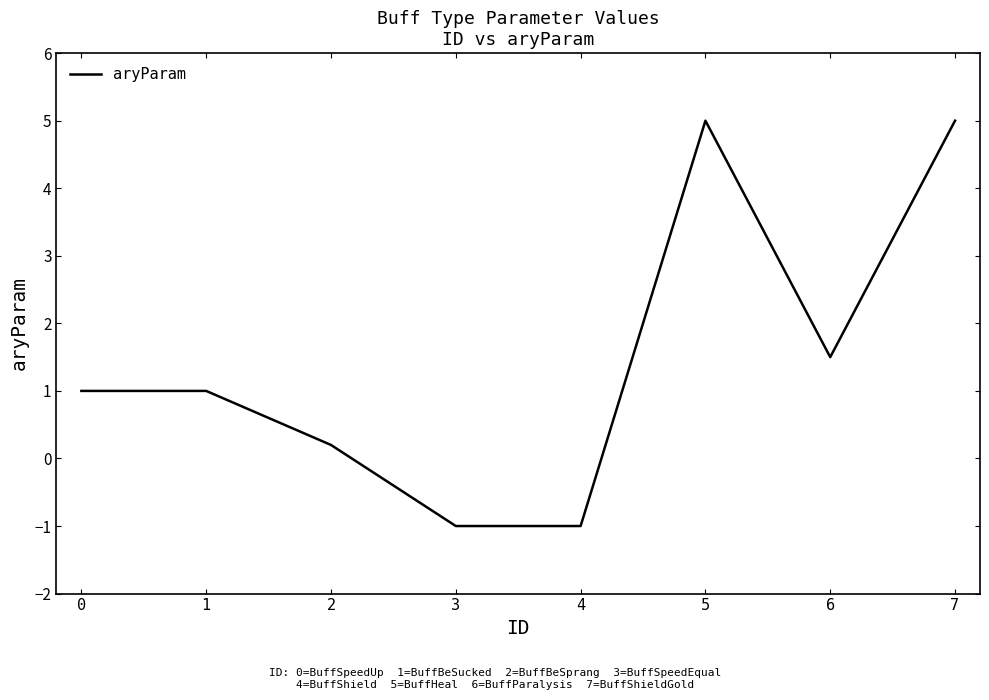

What is the maximum value shown in the chart?

5.0